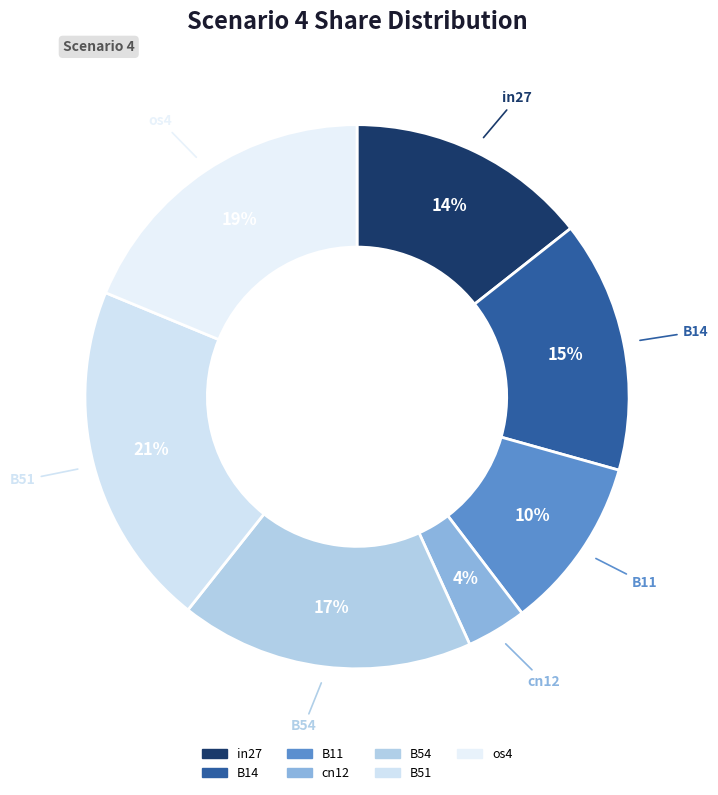

To the nearest percent, what is the difference between the B14 and B51 slice percentages?

6%